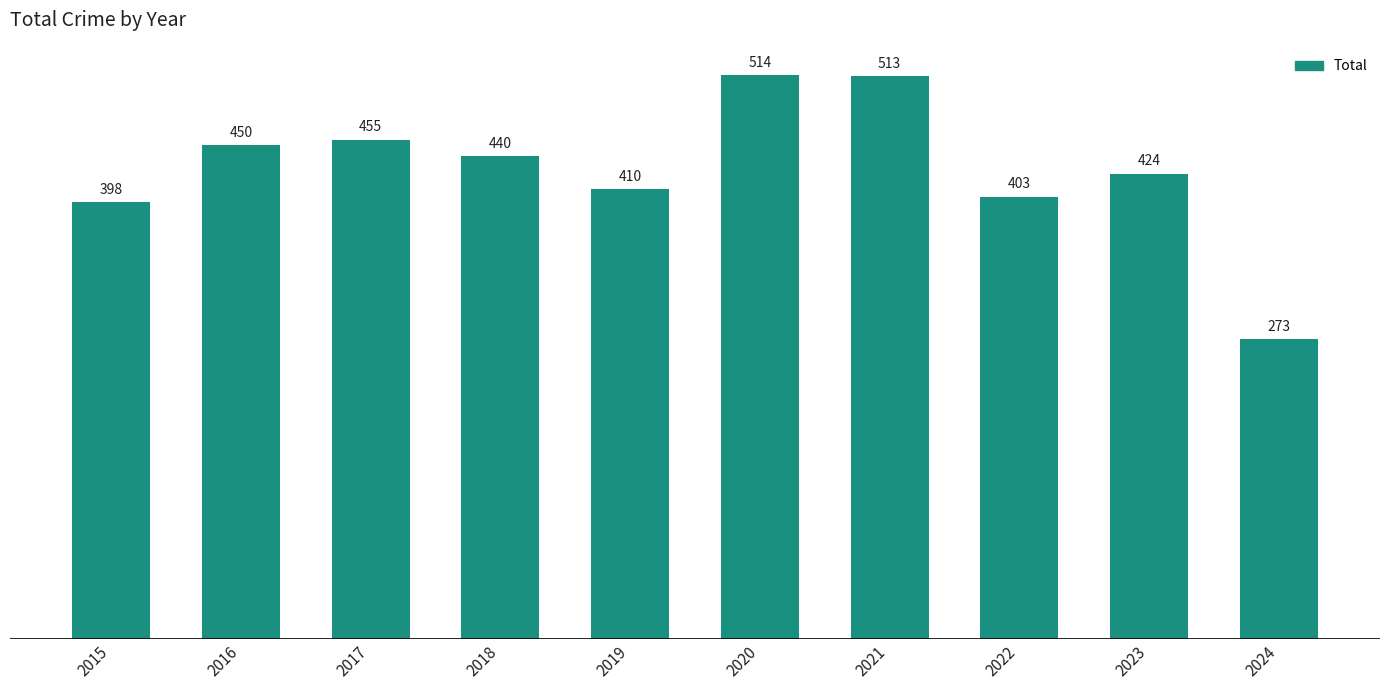

What is the maximum value shown in the chart?

514